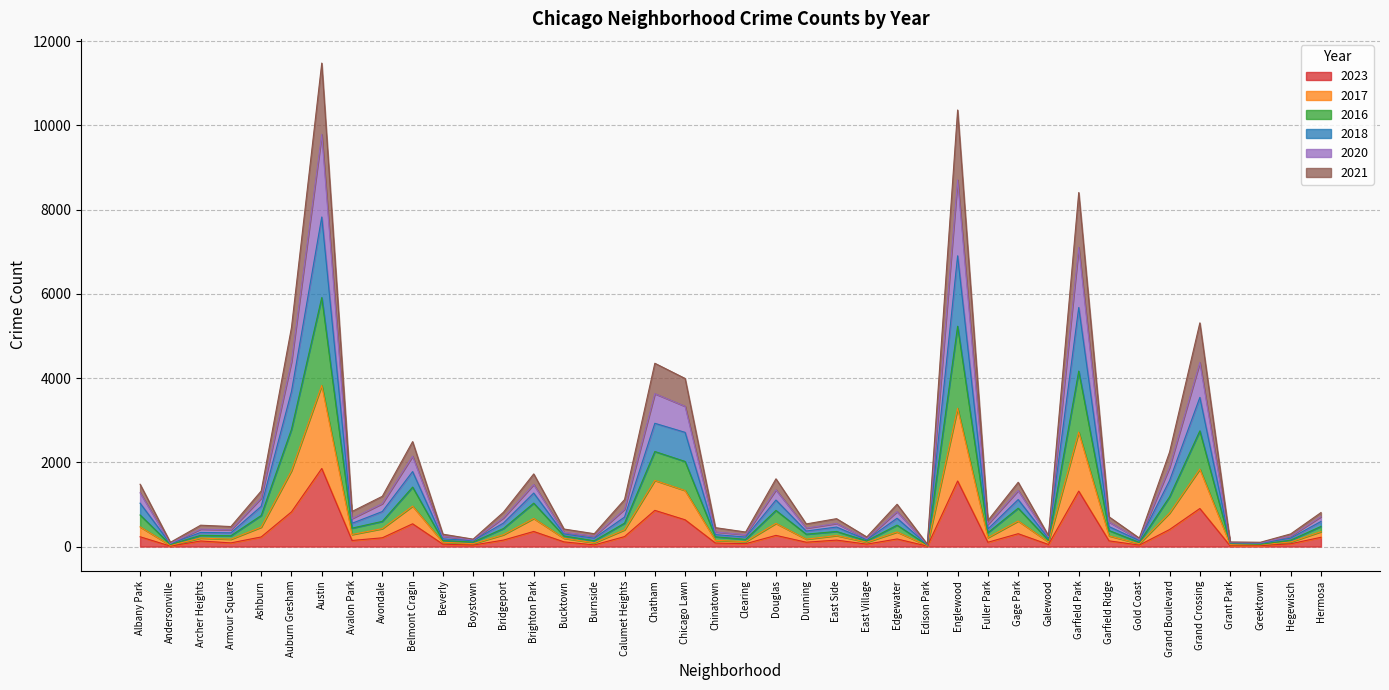

What is the spread (max minus min) of values at Andersonville?

89